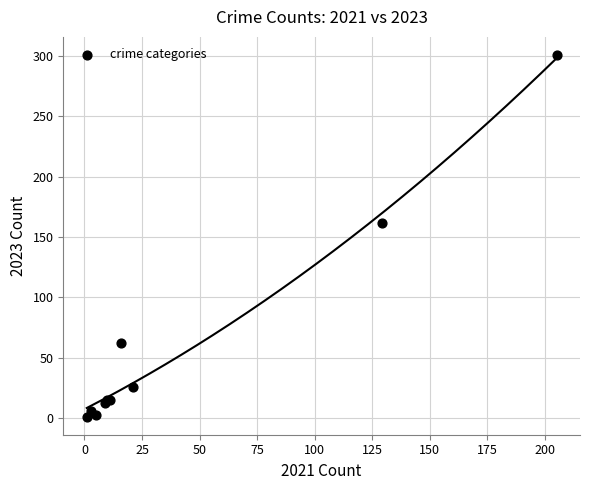

What Y value in the scatter plot is closest to 151?

162